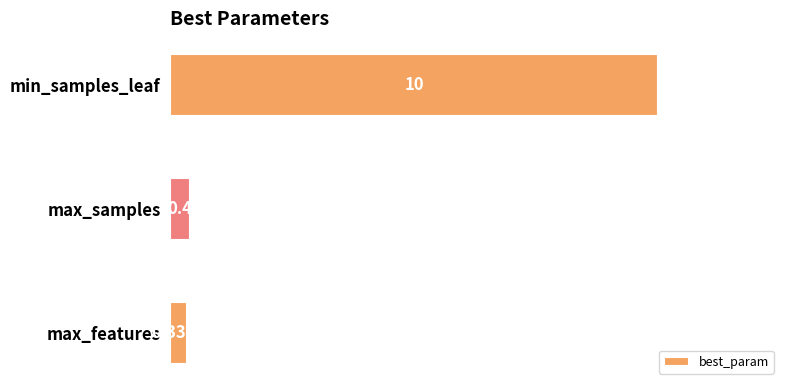

Rank the categories by value from highest to lowest.

min_samples_leaf, max_samples, max_features